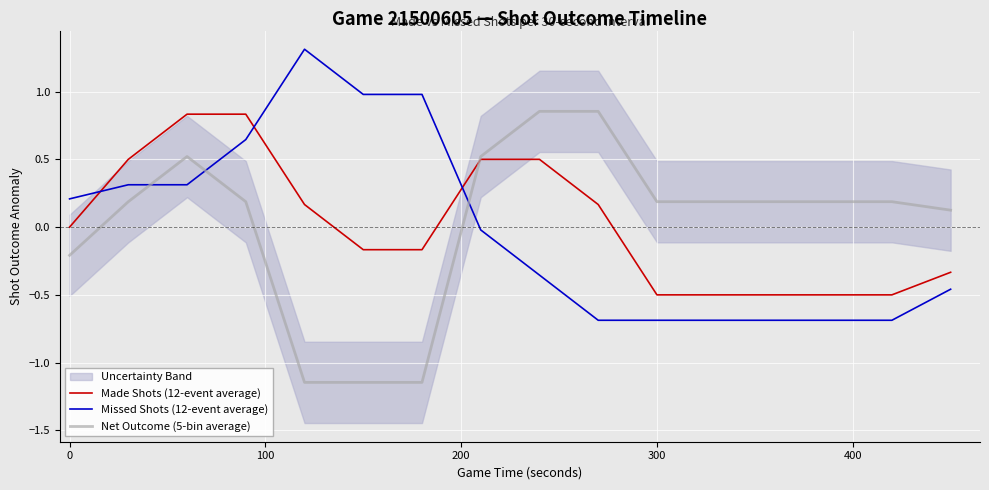

Which series ends up on top after the final intersection of Net Outcome (5-bin average) and Missed Shots (12-event average)?

Net Outcome (5-bin average)